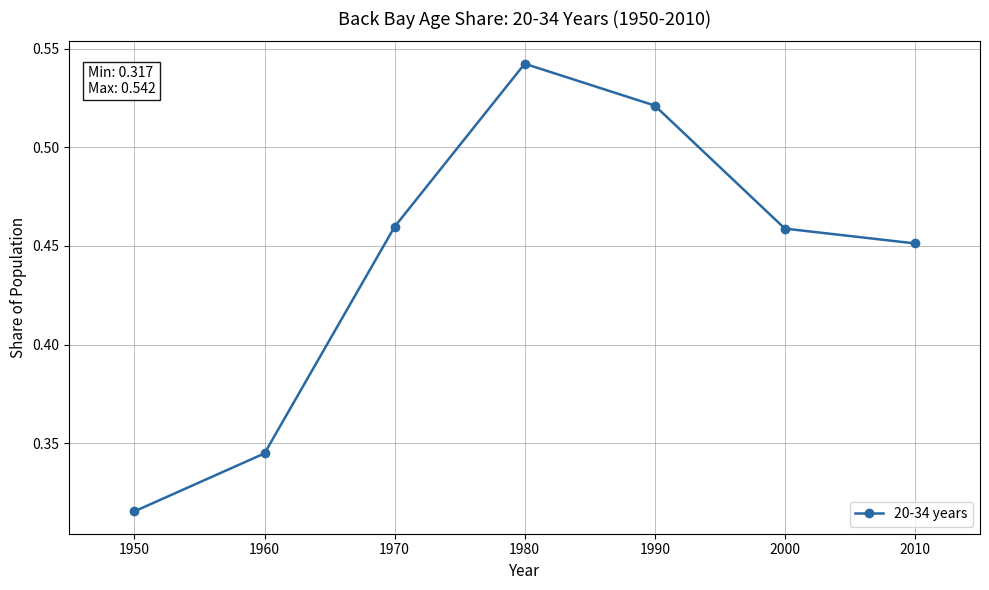

At which category does the data reach its first local peak?

1980